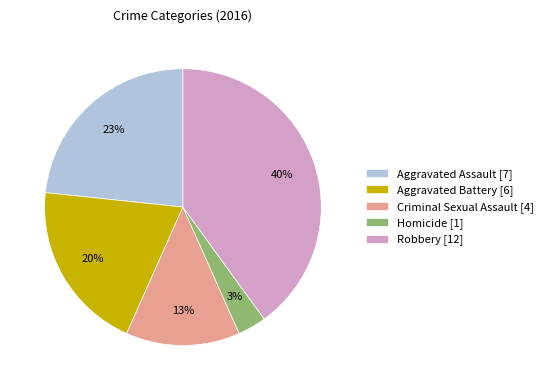

Which slice is the smallest?

Homicide